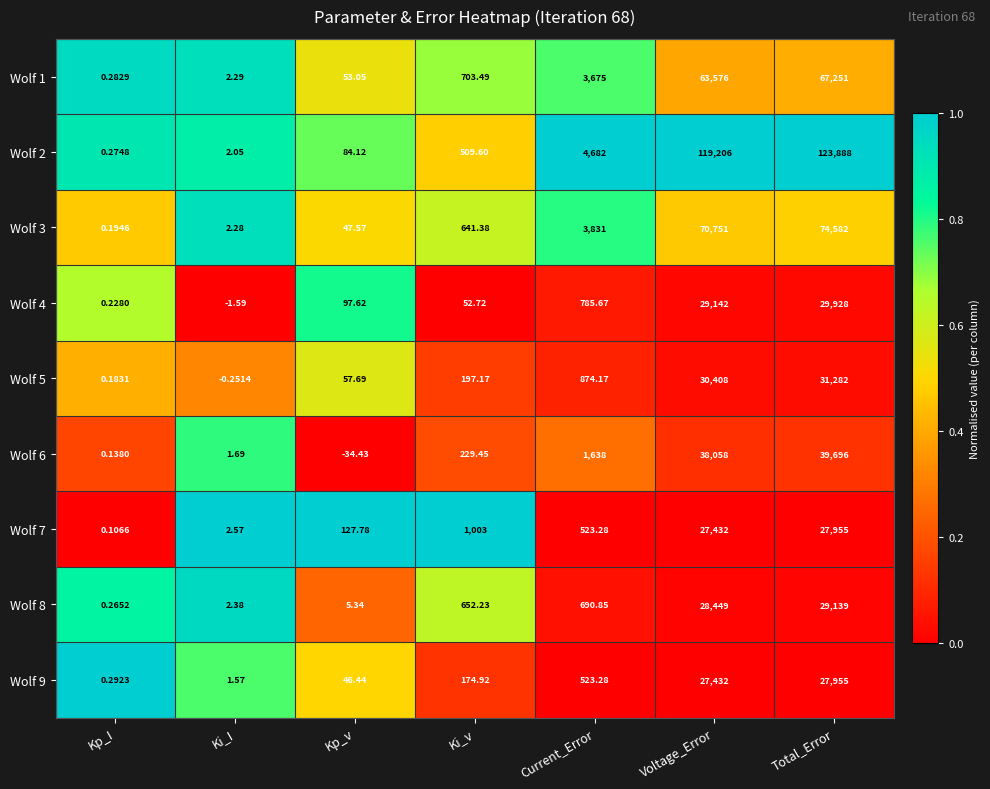

At which category is the sum across all series the highest?

Total_Error